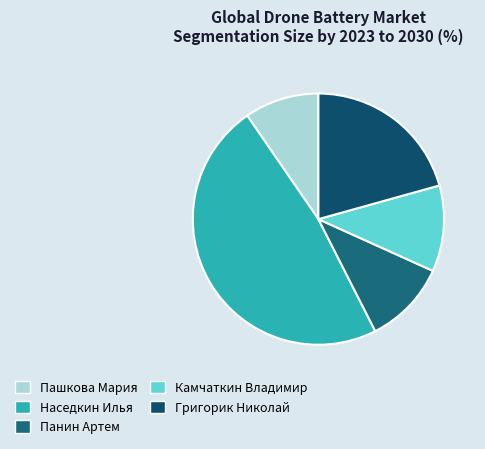

Does any single category account for the majority?

No